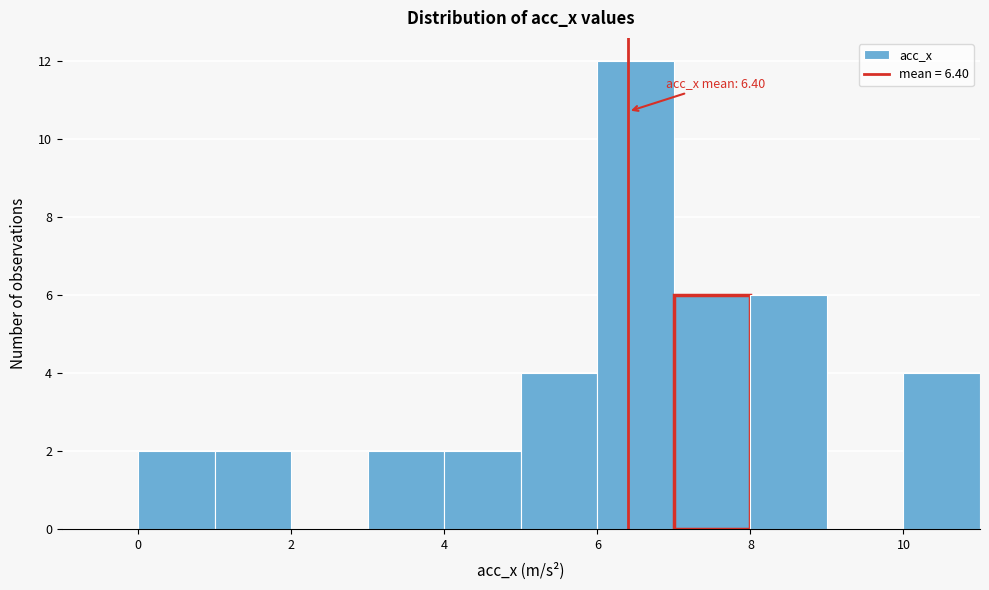

Which range on the x-axis has the tallest bar?

6 to 7